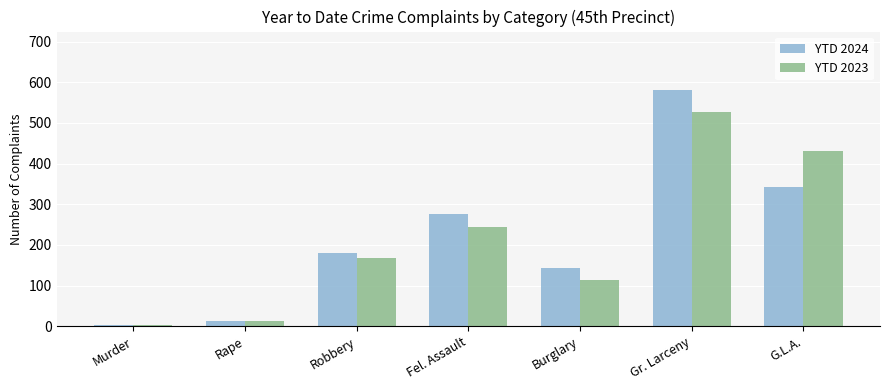

Reading left to right, what are all the values shown in this chart?

YTD 2024: Murder=3	Rape=14	Robbery=179	Fel. Assault=277	Burglary=144	Gr. Larceny=580	G.L.A.=342
YTD 2023: Murder=4	Rape=13	Robbery=168	Fel. Assault=244	Burglary=113	Gr. Larceny=527	G.L.A.=432